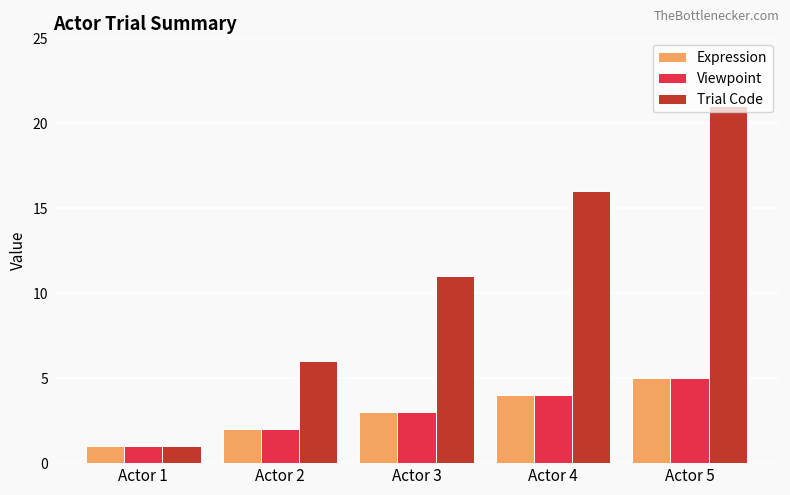

What are all the series names shown in the legend?

Expression, Viewpoint, Trial Code